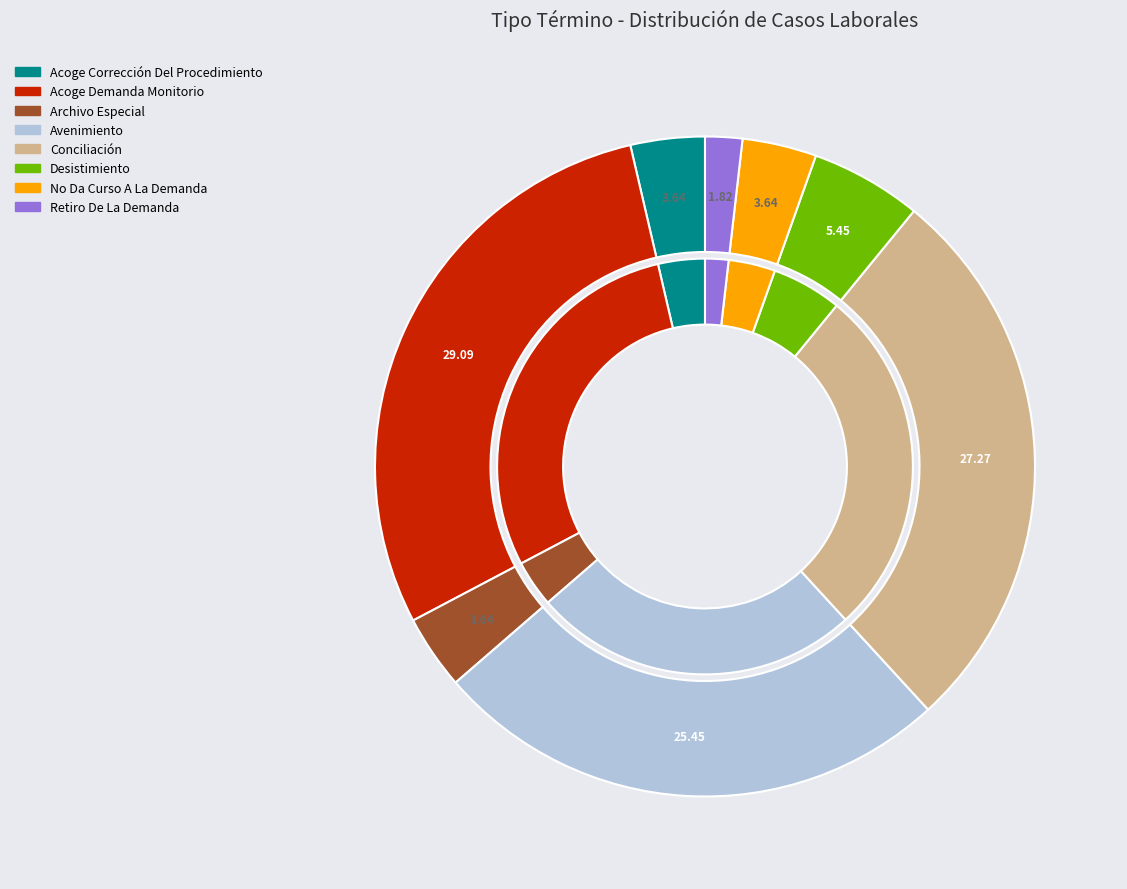

True or false: Acoge Demanda Monitorio accounts for 29% of the total.

True